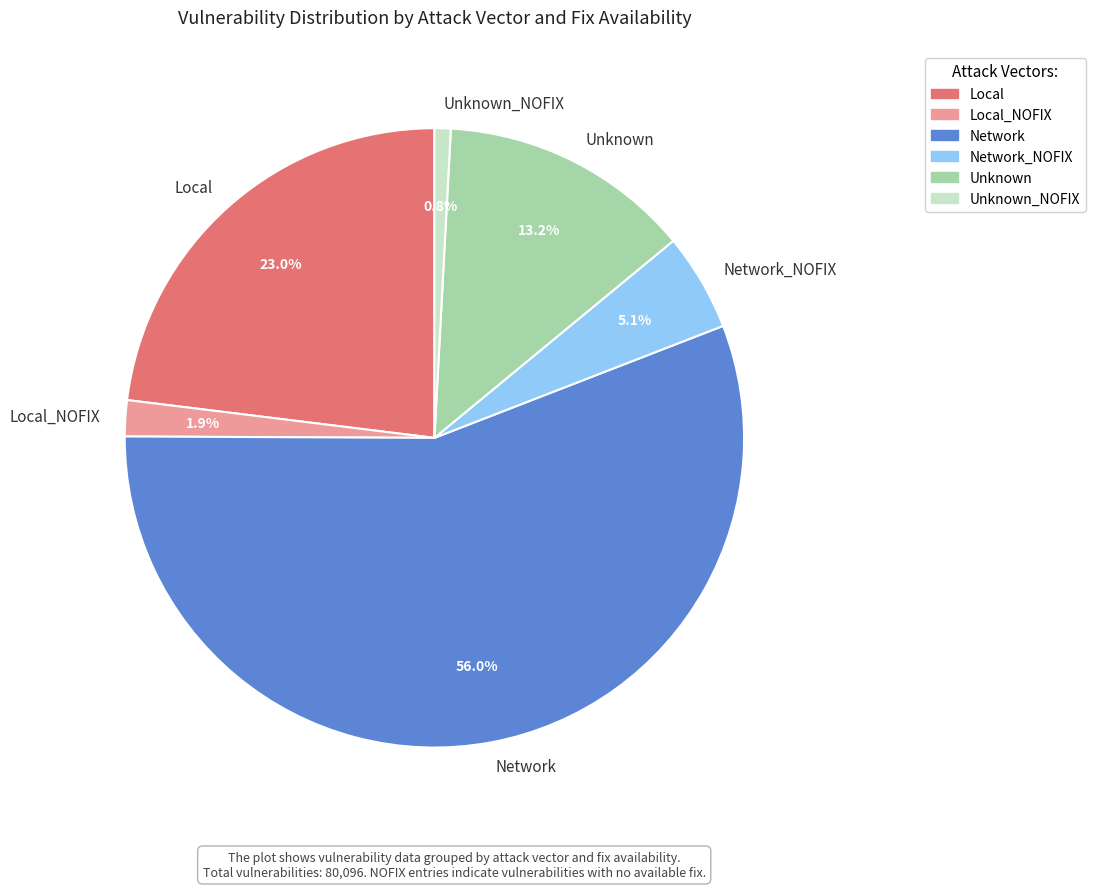

The Unknown_NOFIX slice represents 11% of the pie. True or false?

False